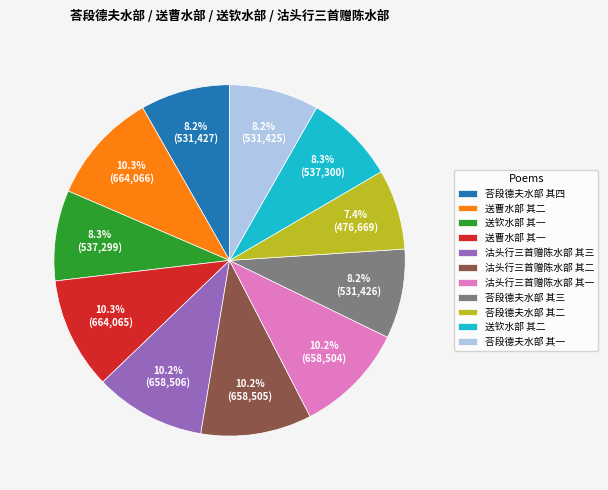

What percentage do 送钦水部 其一 and 沽头行三首赠陈水部 其三 together represent?

18.5%